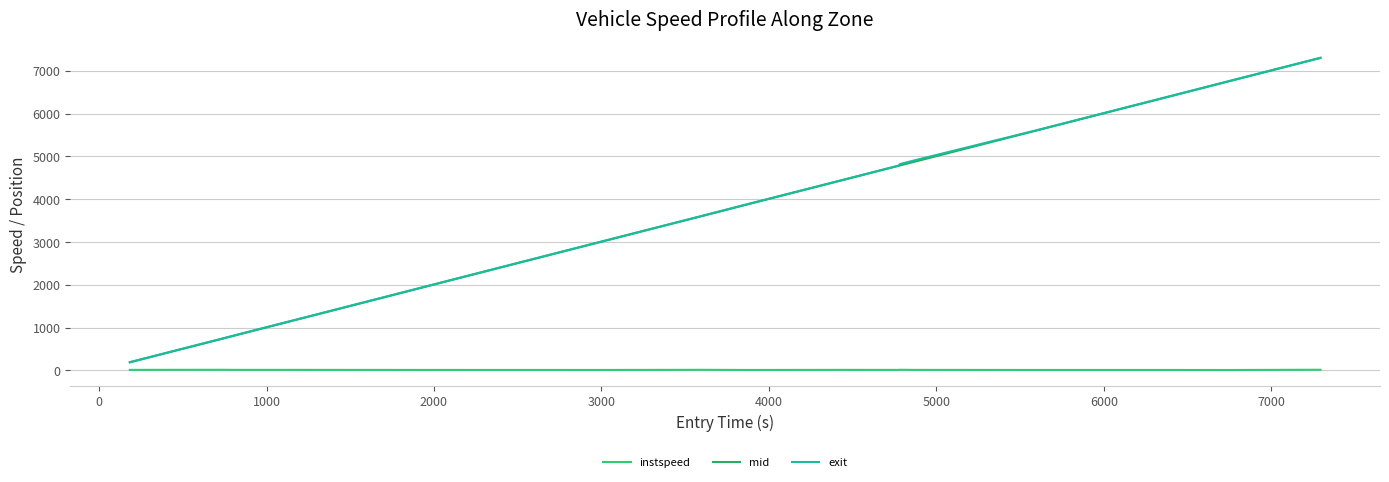

Is this an area chart (filled region under the line)?

No